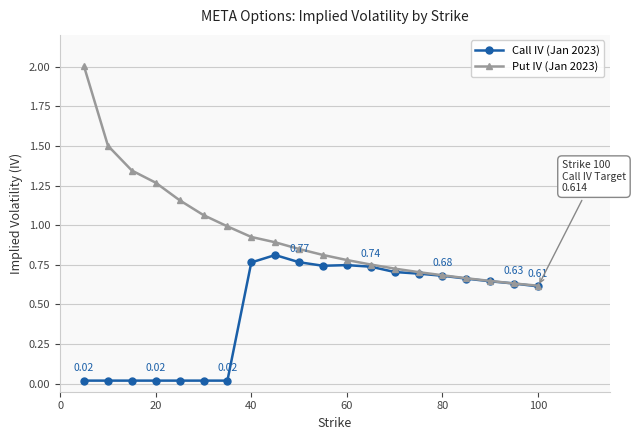

What are all the series names shown in the legend?

Call IV (Jan 2023), Put IV (Jan 2023)